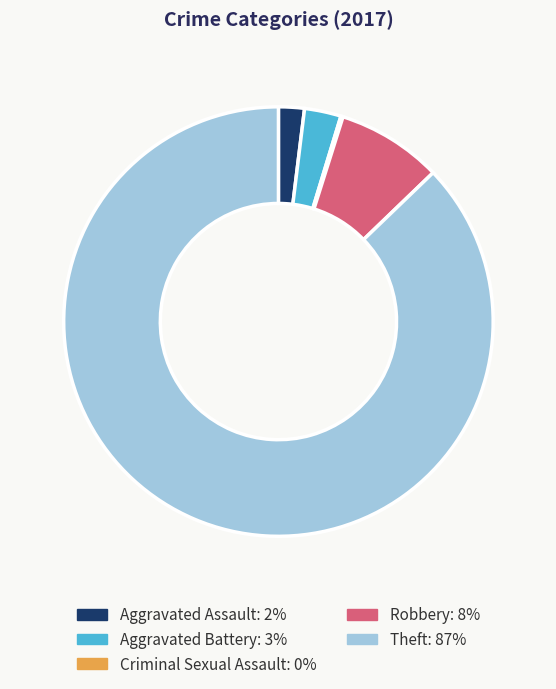

Which category accounts for the majority?

Theft